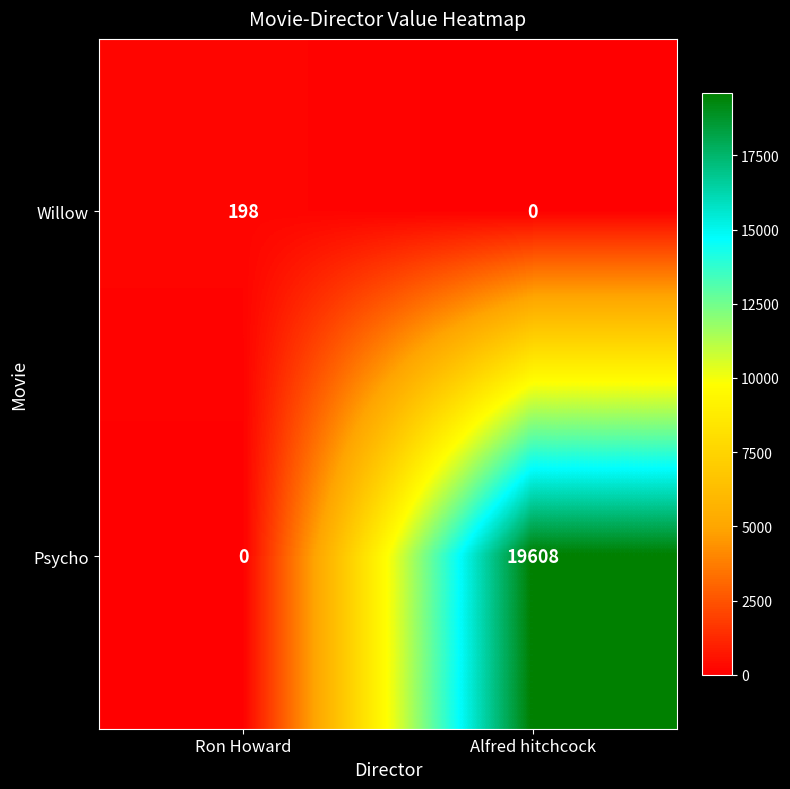

Reading left to right, transcribe all the data shown in this chart.

Willow: Ron Howard=198	Alfred hitchcock=0
Psycho: Ron Howard=0	Alfred hitchcock=19608